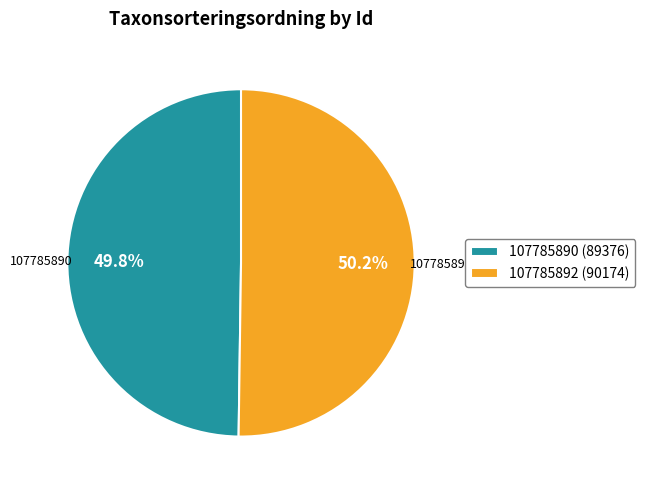

What percentage is NOT represented by 107785892 (90174)?

49.8%